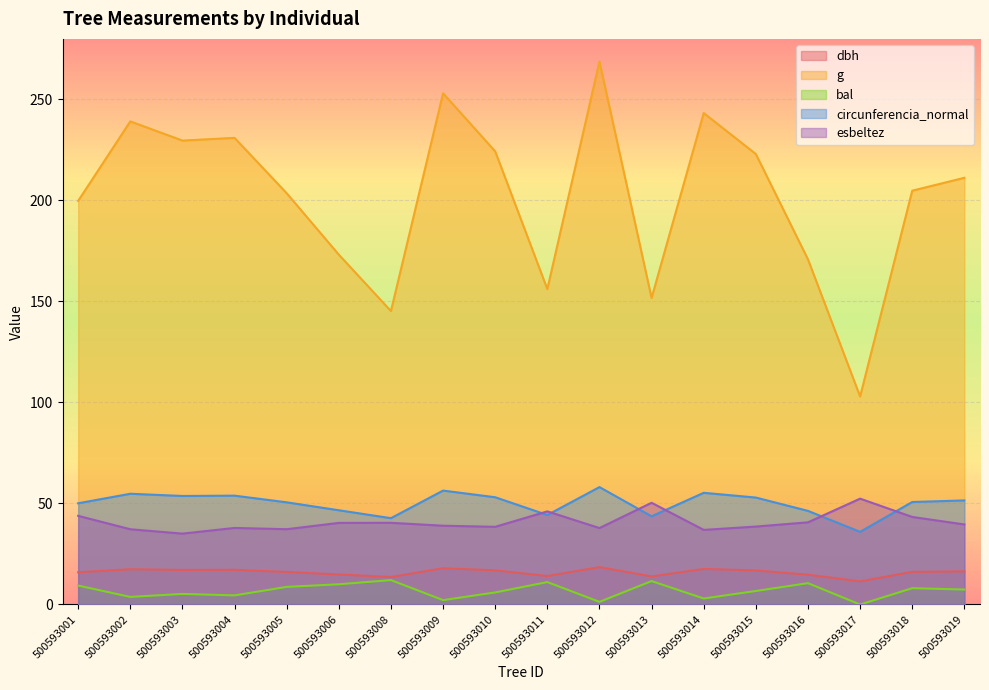

What is the difference between the maximum and minimum values in the esbeltez series?

17.3